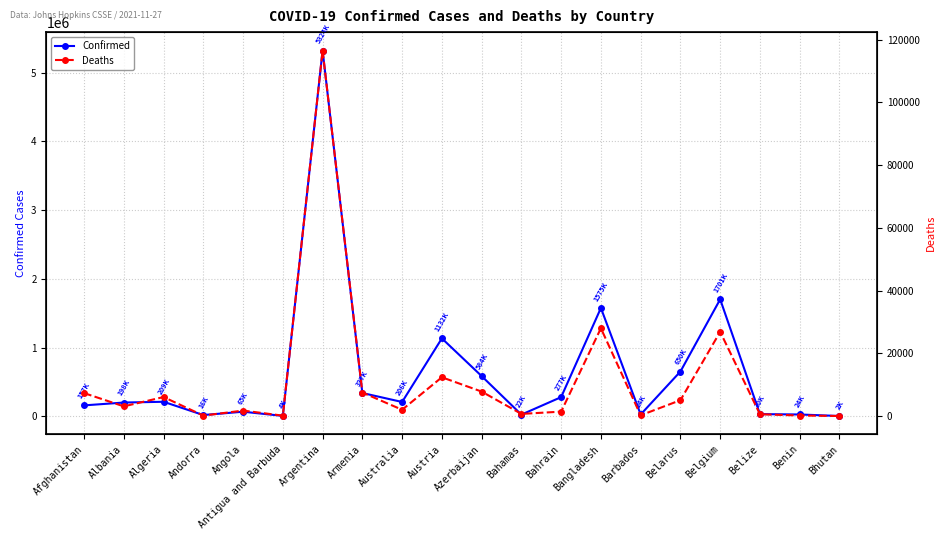

Between Algeria and Belarus, which series saw the biggest shift?

Confirmed